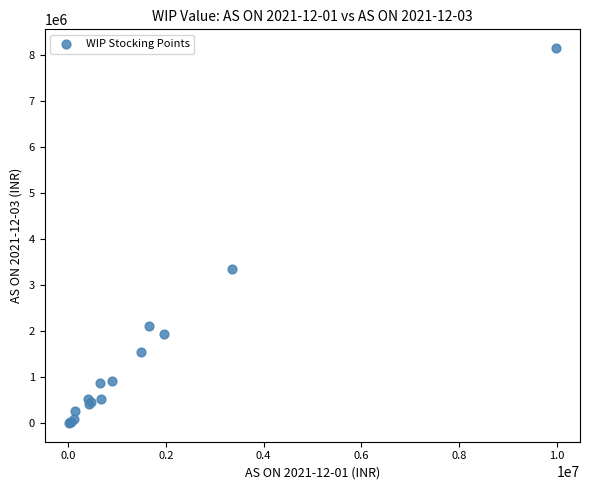

What Y value in the scatter plot is closest to 4077451?

3343165.2